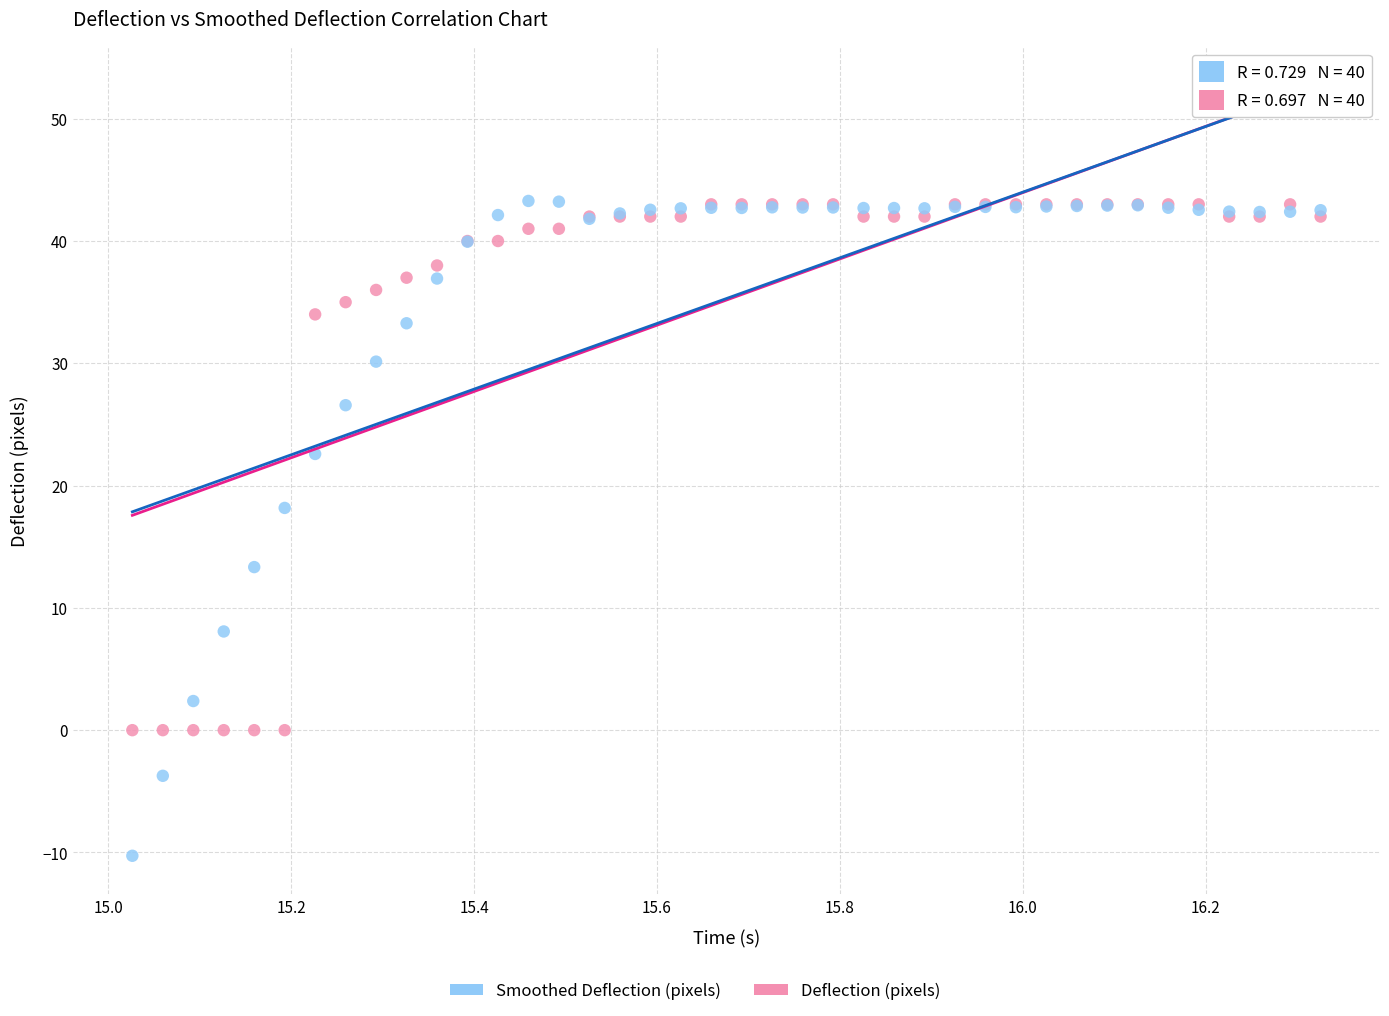

In the Deflection (pixels) series, what Y value is closest to 21?

34.0